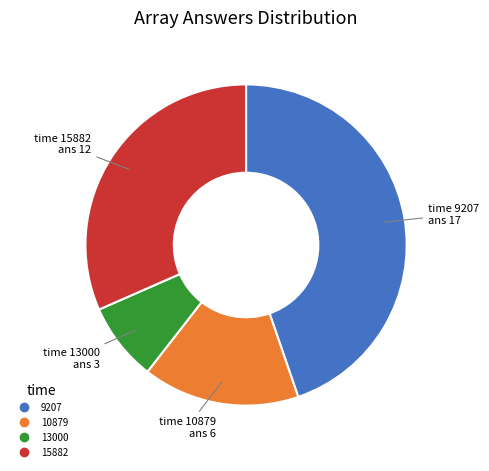

Is the sum of 15882 and 10879 greater than half?

No